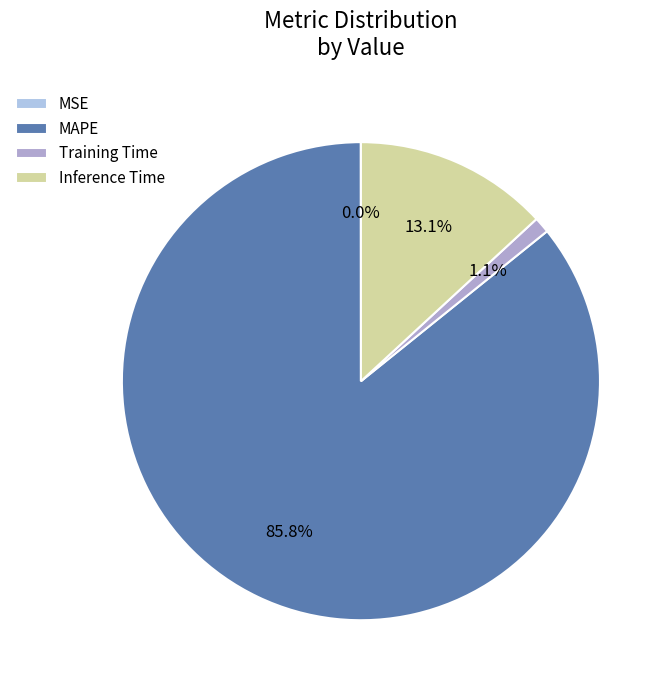

Which slice is the largest?

MAPE